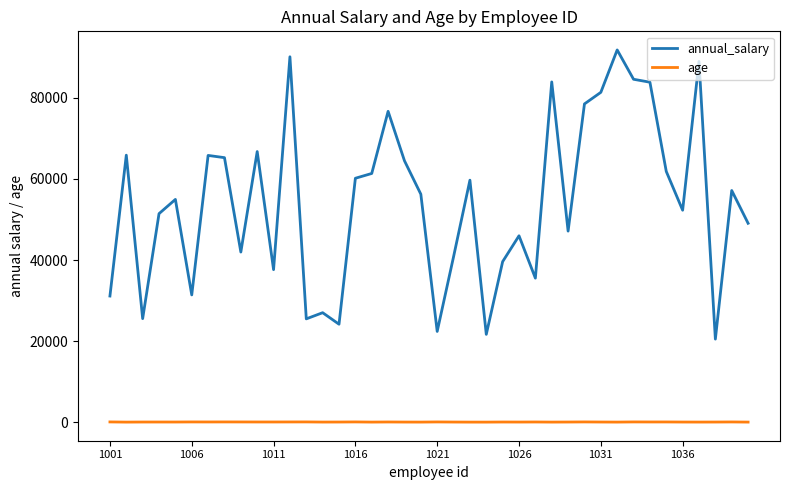

List the series in order of their peak value, lowest first.

age, annual_salary